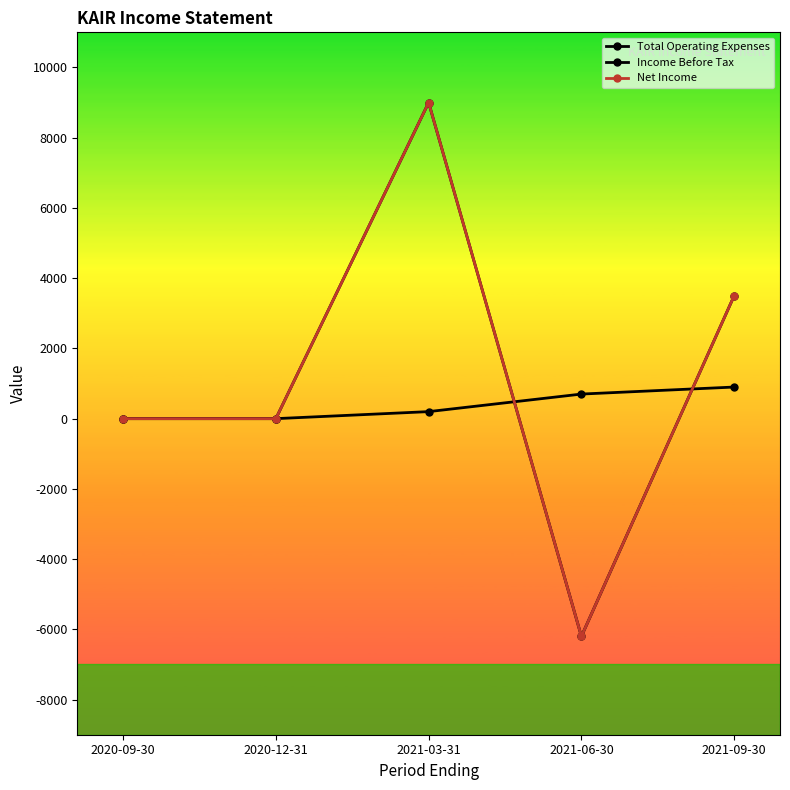

Count the Total Operating Expenses values in the range 0 to 700.

4